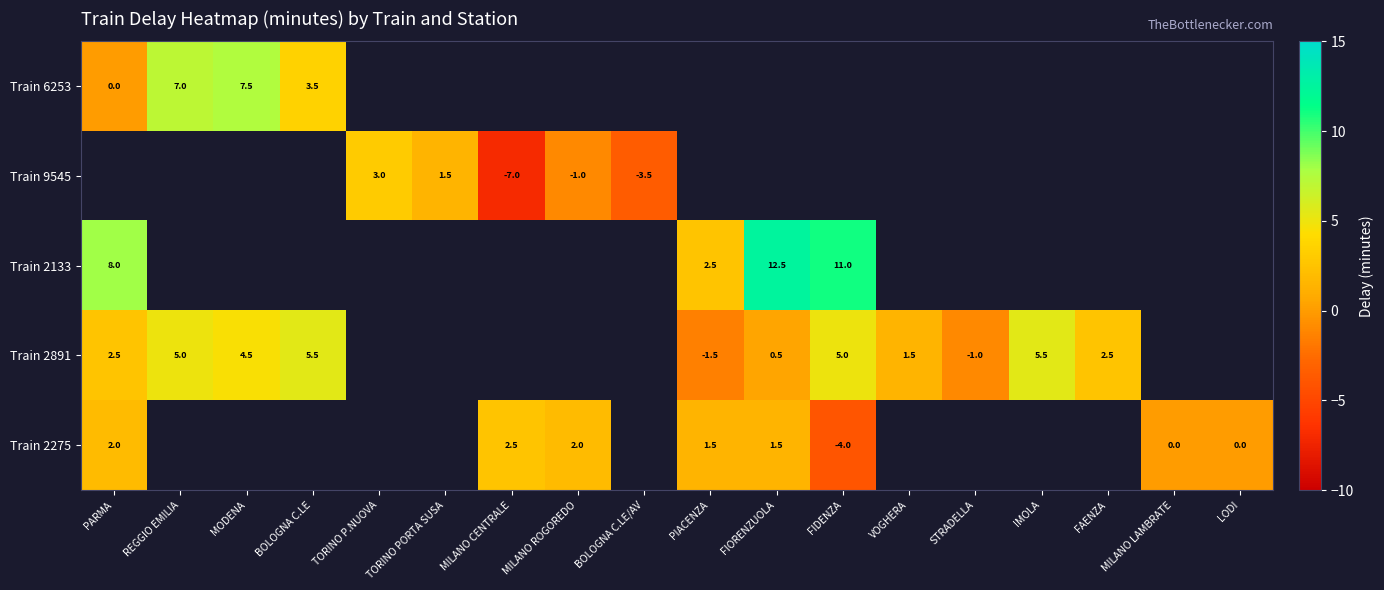

Which label corresponds to the largest value in the chart?

FIORENZUOLA